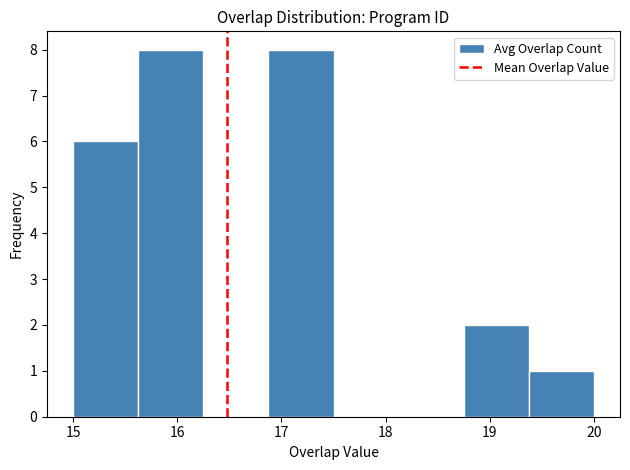

What is the height of the bar covering 18.8 to 19.4 on the x-axis? Neither the bar edges nor the heights are printed on the chart, so give them approximately, as read against the axes.

2